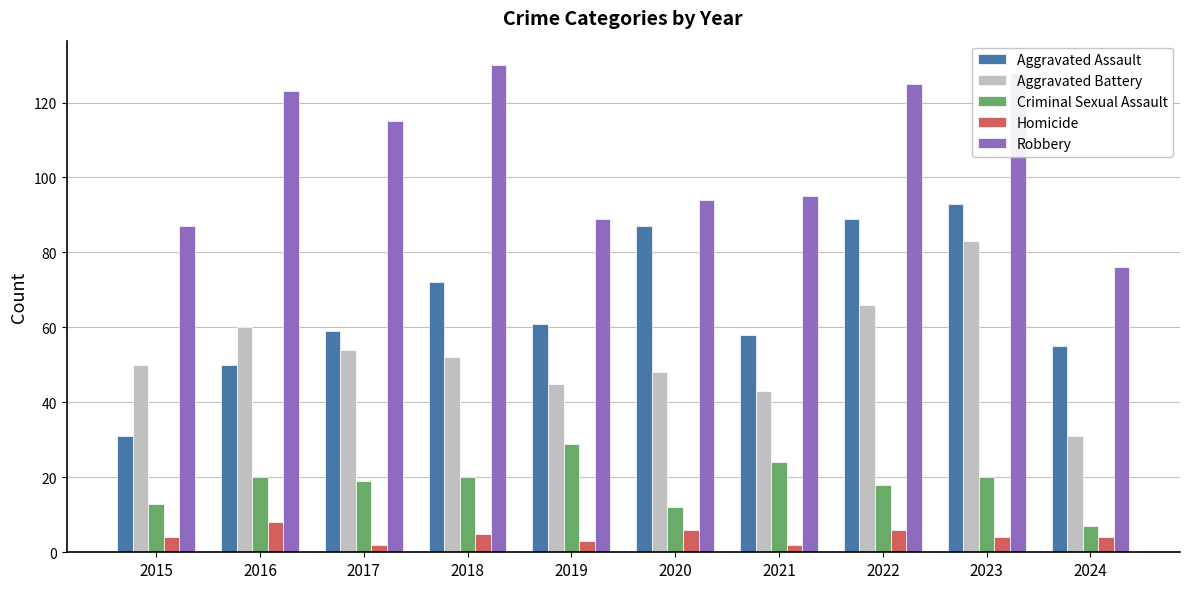

What is the spread (max minus min) of values at 2024?

72